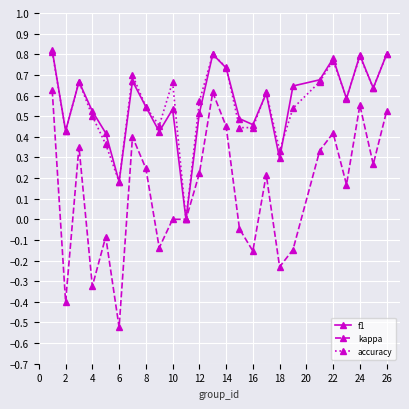

Which series has the widest spread of values?

kappa